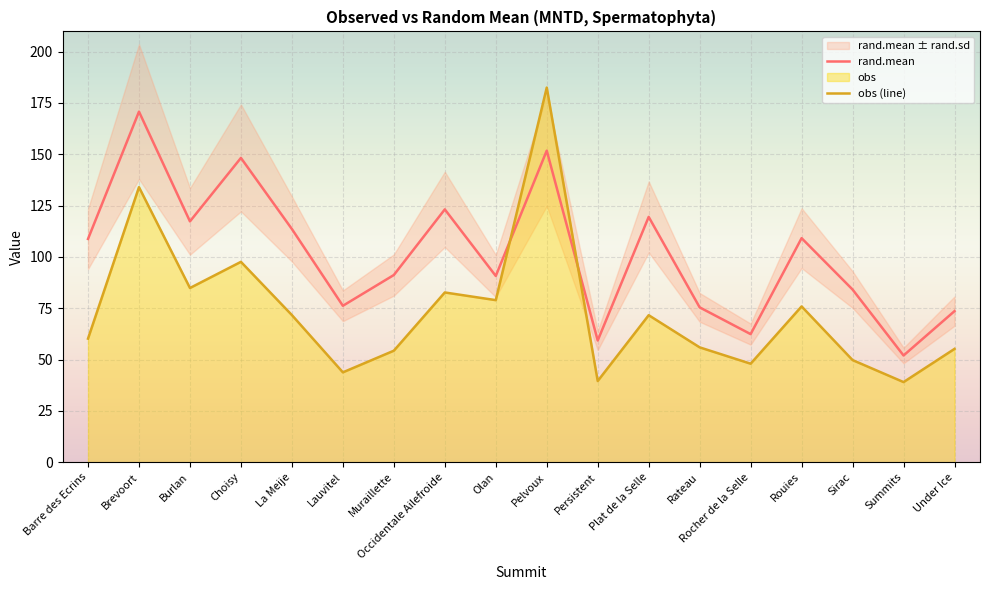

Rank the series by their average value, from highest to lowest.

rand.mean, obs